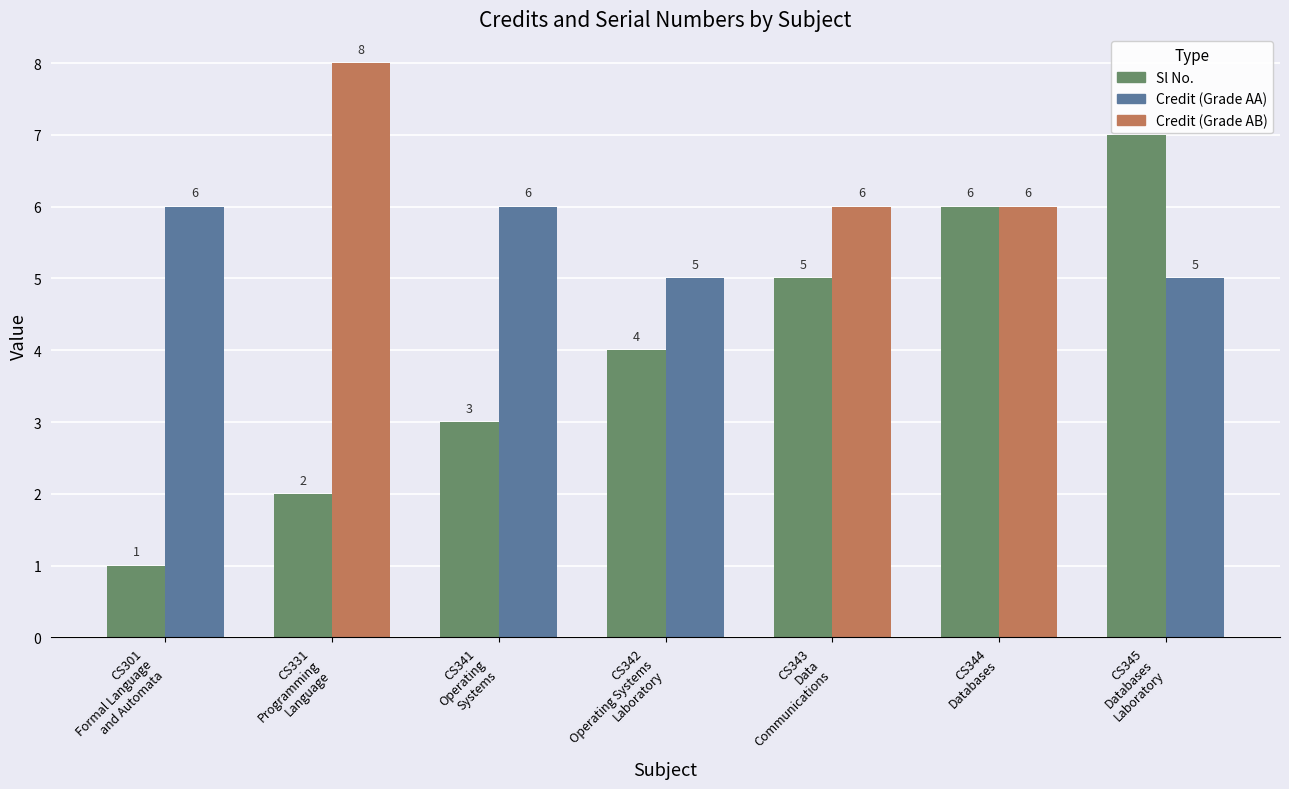

What is the greatest value displayed?

8